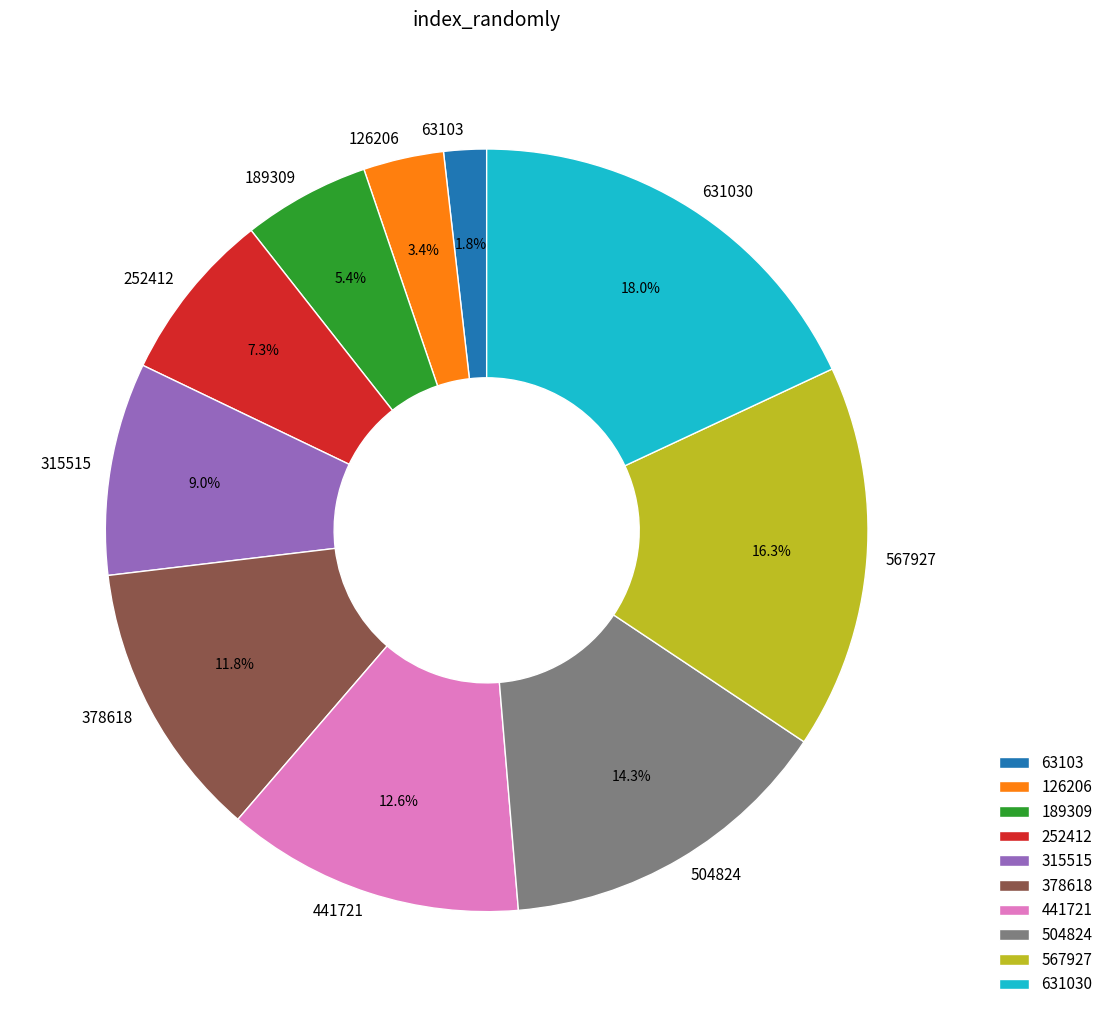

The 504824 slice represents 14% of the pie. True or false?

True